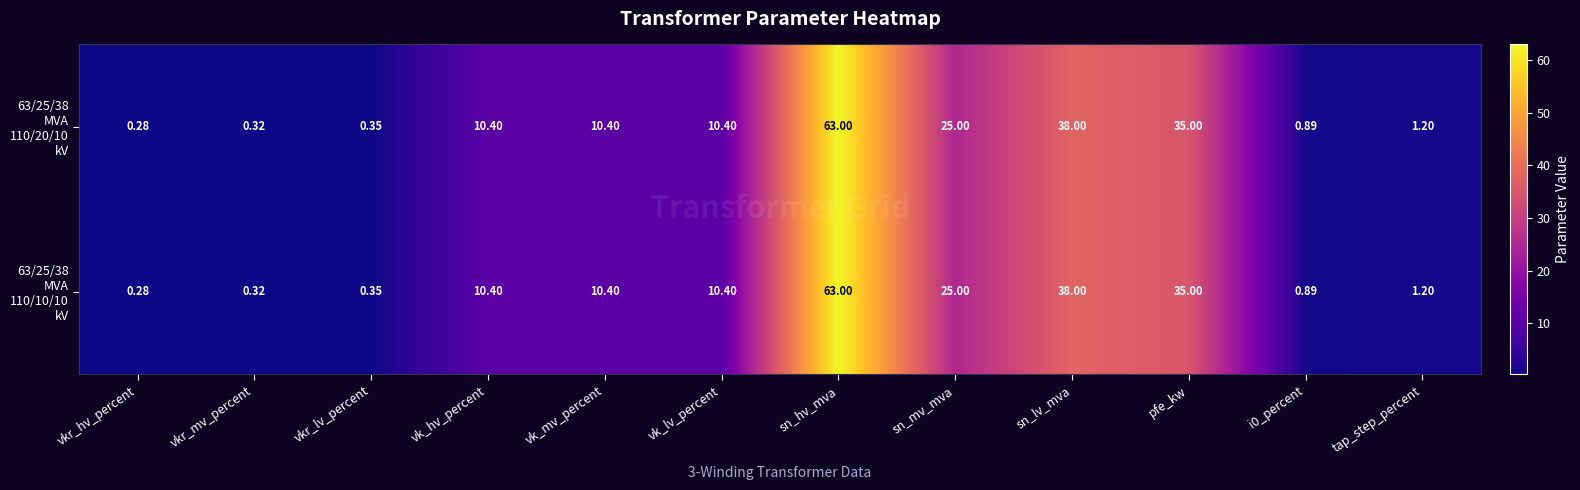

At which category is the sum across all series the highest?

sn_hv_mva